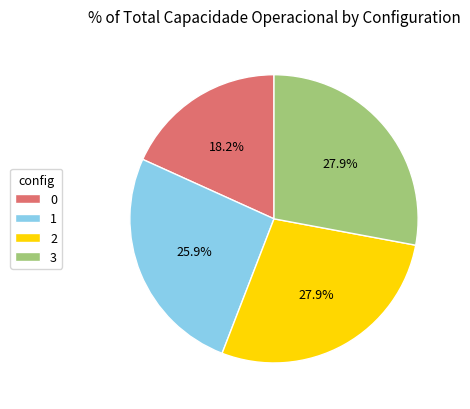

Between 1 and 3, which is larger?

3